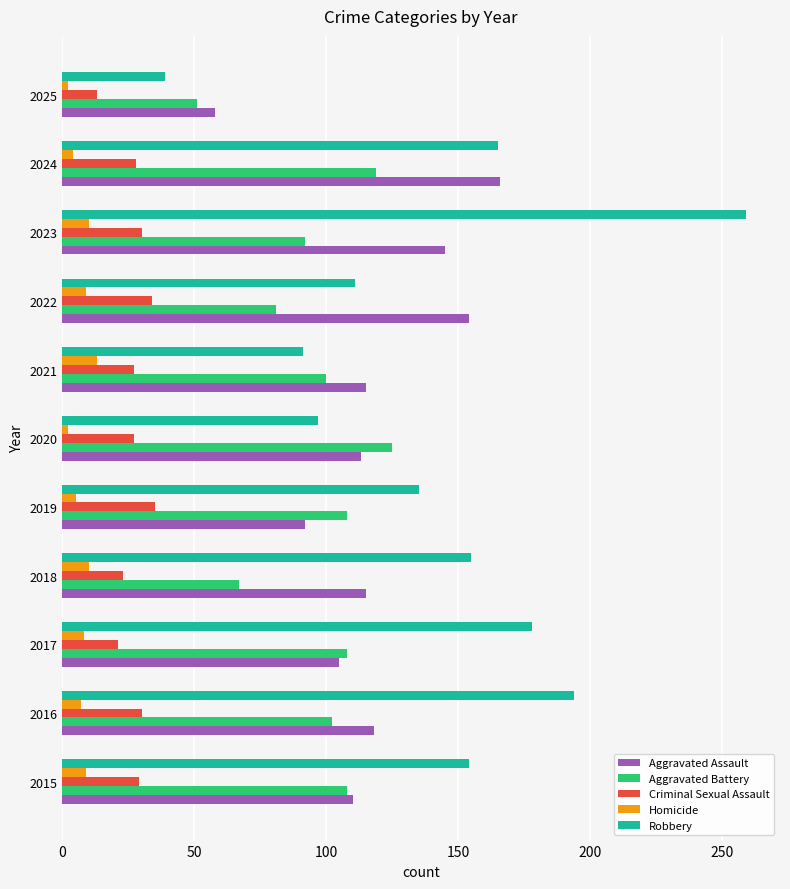

What is the sum of all Robbery values?

1578